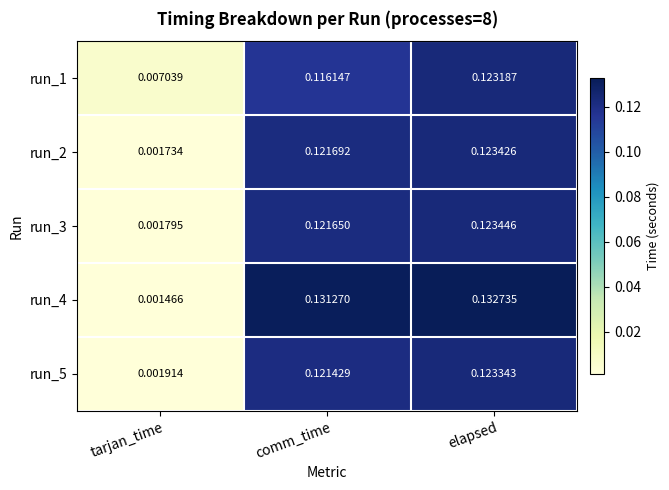

List the labels in order of run_4 value, smallest first.

tarjan_time, comm_time, elapsed